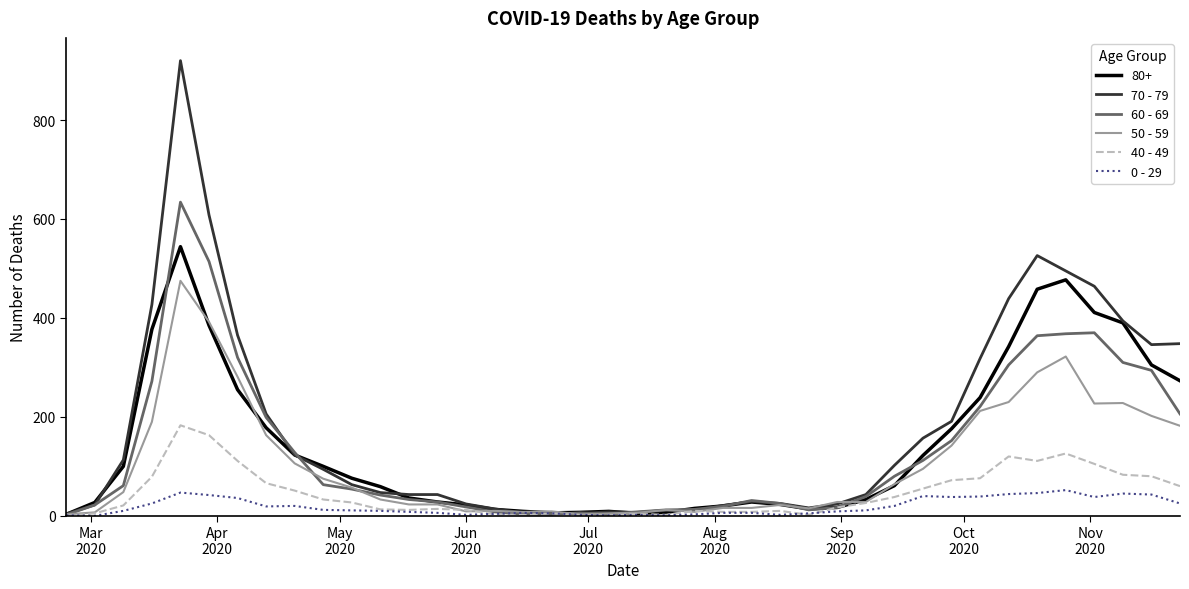

How many lines are shown in the chart?

6